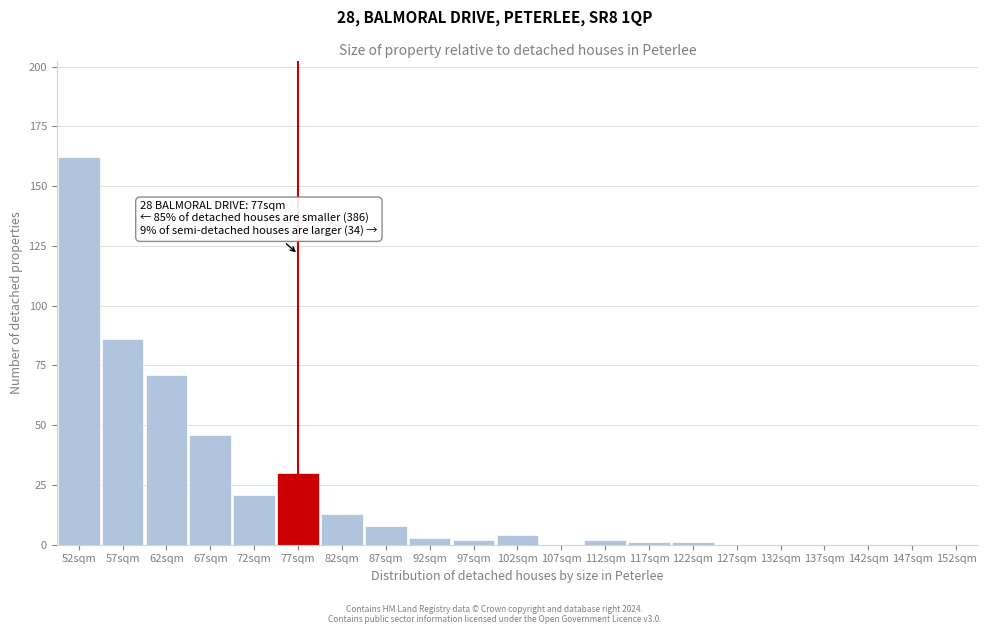

Reading left to right, list all the values displayed in this chart.

52sqm=162	57sqm=86	62sqm=71	67sqm=46	72sqm=21	77sqm=30	82sqm=13	87sqm=8	92sqm=3	97sqm=2	102sqm=4	107sqm=0	112sqm=2	117sqm=1	122sqm=1	127sqm=0	132sqm=0	137sqm=0	142sqm=0	147sqm=0	152sqm=0